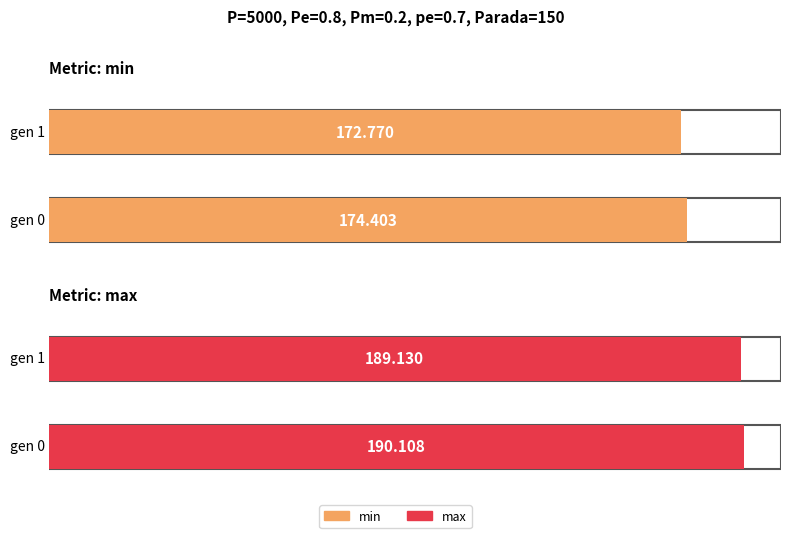

Which category has the highest value in the min series?

gen 0